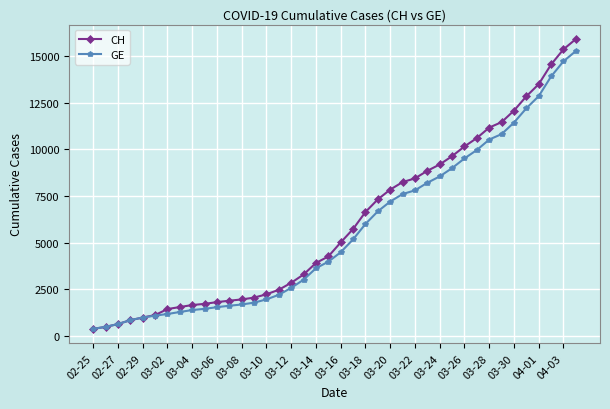

Which series has the widest spread of values?

CH